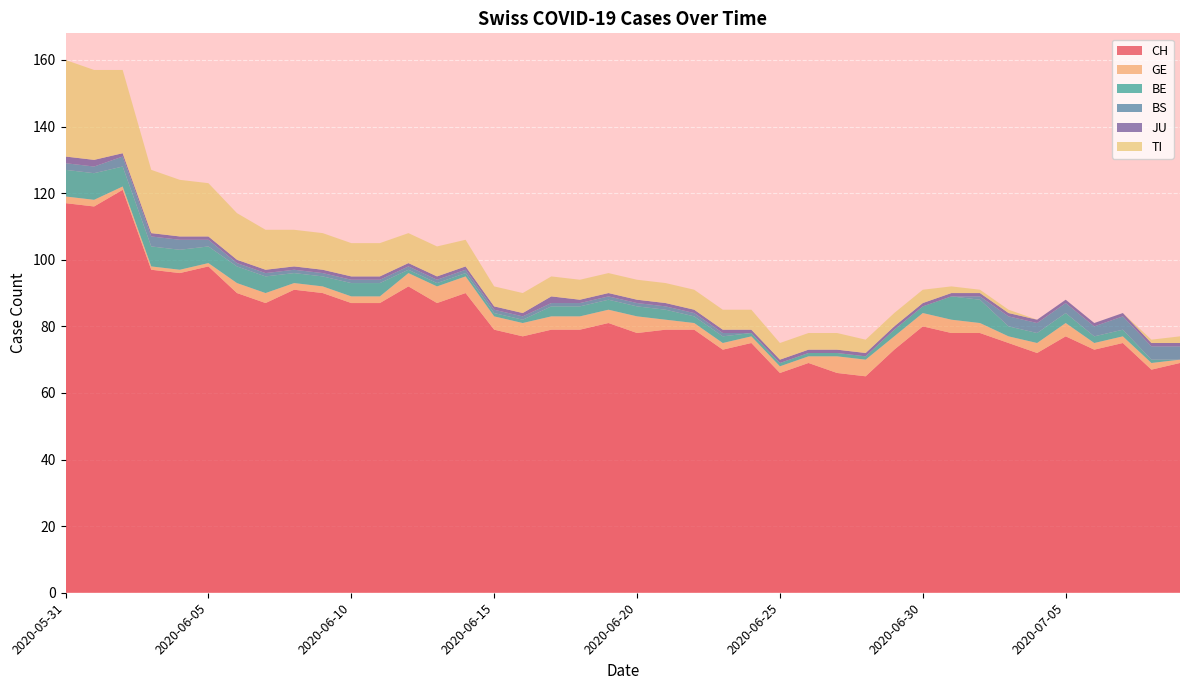

Reading left to right, transcribe all the data shown in this chart.

CH: 117	116	121	97	96	98	90	87	91	90	87	87	92	87	90	79	77	79	79	81	78	79	79	73	75	66	69	66	65	73	80	78	78	75	72	77	73	75	67	69
GE: 2	2	1	1	1	1	3	3	2	2	2	2	4	5	5	4	4	4	4	4	5	3	2	2	2	2	2	5	5	4	4	4	3	2	3	4	2	2	2	1
BE: 8	8	6	6	6	5	5	5	3	3	4	4	1	1	1	1	1	3	3	3	3	3	2	2	1	1	1	1	1	2	2	7	7	3	3	3	2	2	1	0
BS: 2	2	3	3	3	2	1	1	1	1	1	1	1	1	1	1	1	1	1	1	1	1	1	1	0	0	0	0	0	0	0	0	1	3	3	3	3	4	4	4
JU: 2	2	1	1	1	1	1	1	1	1	1	1	1	1	1	1	1	2	1	1	1	1	1	1	1	1	1	1	1	1	1	1	1	1	1	1	1	1	1	1
TI: 29	27	25	19	17	16	14	12	11	11	10	10	9	9	8	6	6	6	6	6	6	6	6	6	6	5	5	5	4	4	4	2	1	1	0	0	0	0	1	2